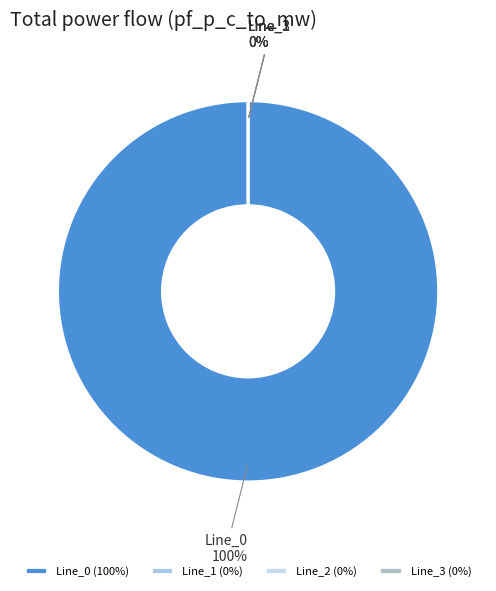

What percentage is NOT represented by Line_1?

100.0%